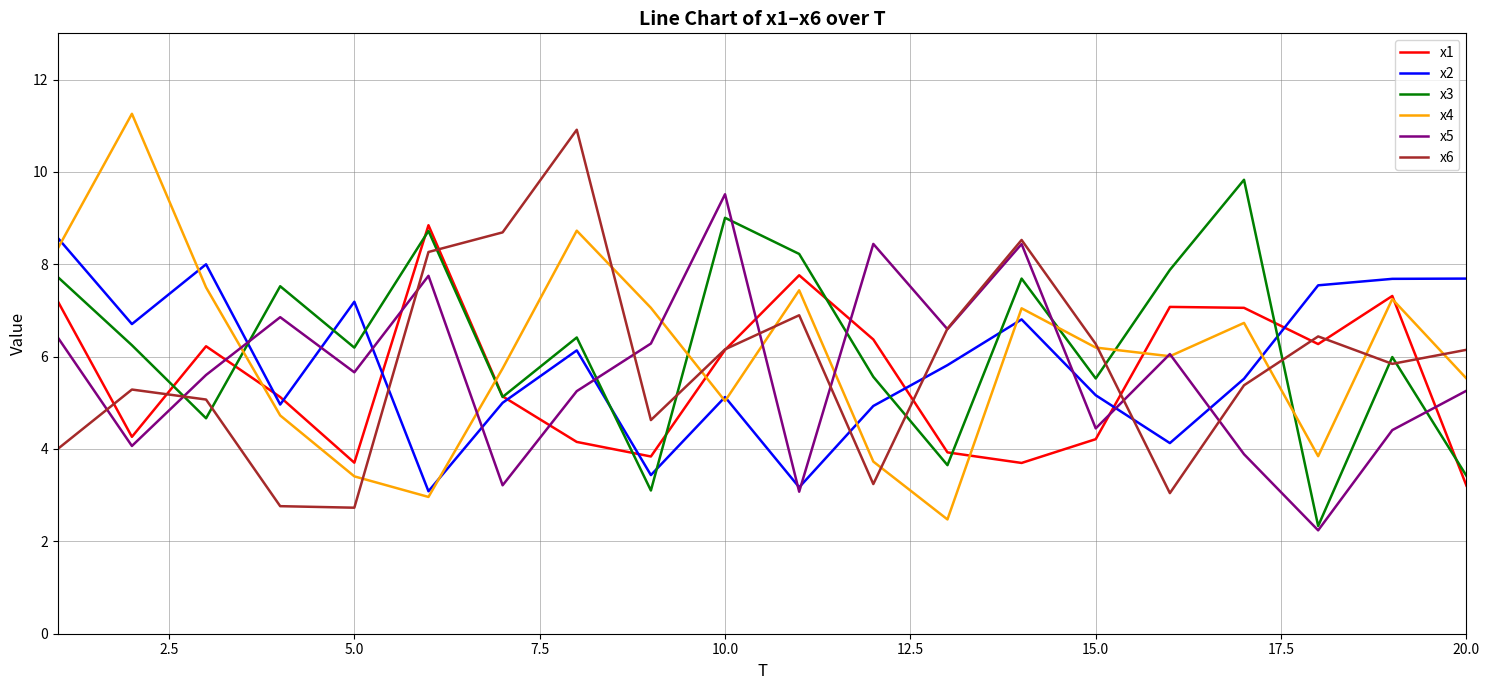

What is the greatest value displayed?

11.3